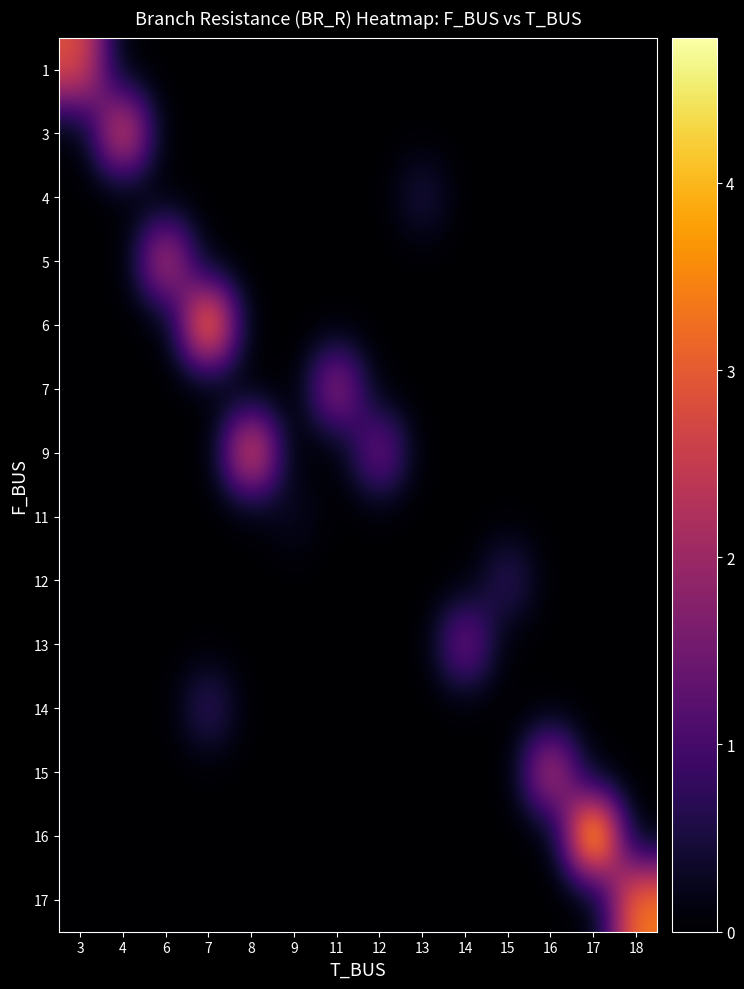

Which category has the highest value across all series?

17